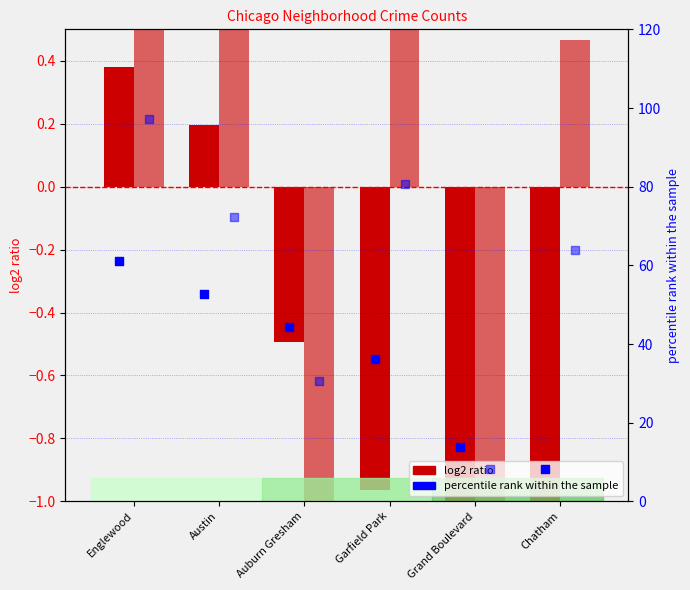

At which category is the sum across all series the highest?

Englewood